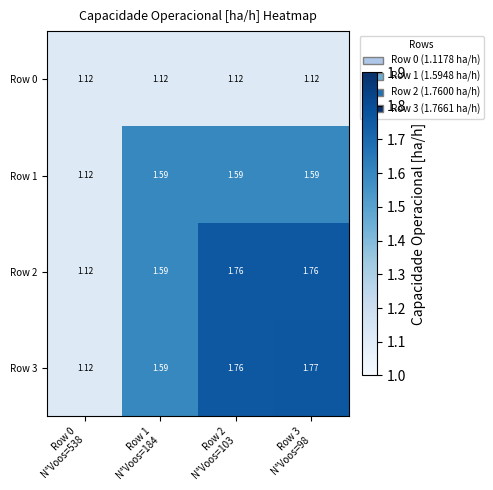

Which series has the largest total across all categories?

Row 3